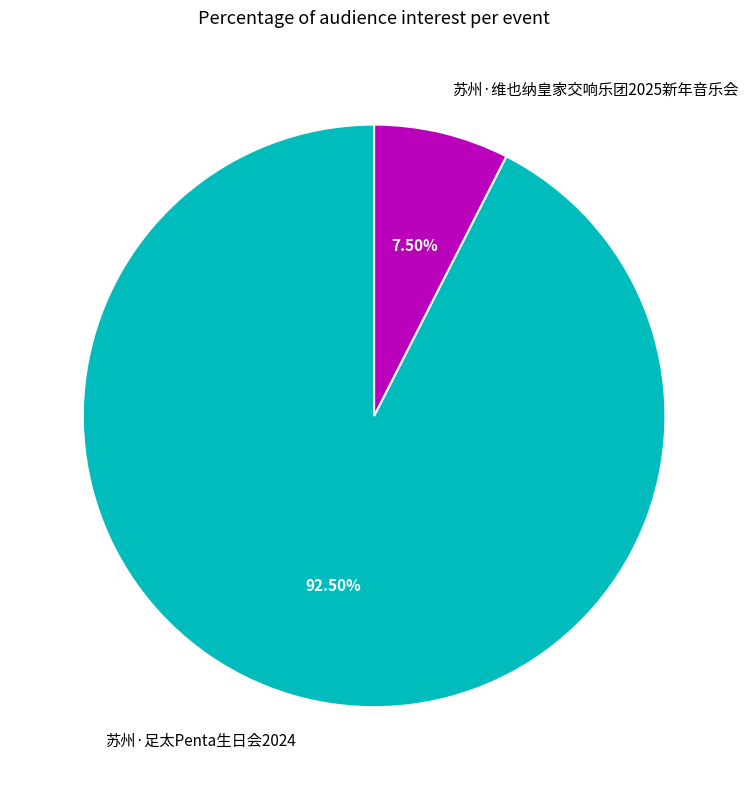

Which slice is the smallest?

苏州·维也纳皇家交响乐团2025新年音乐会